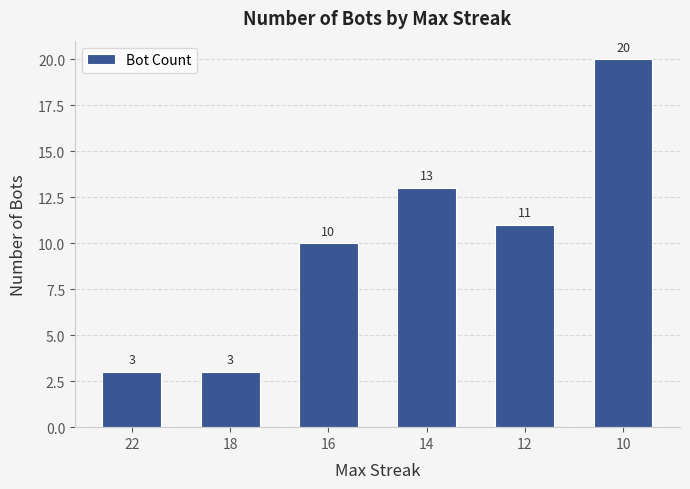

What is the change in value from 16 to 14?

+3